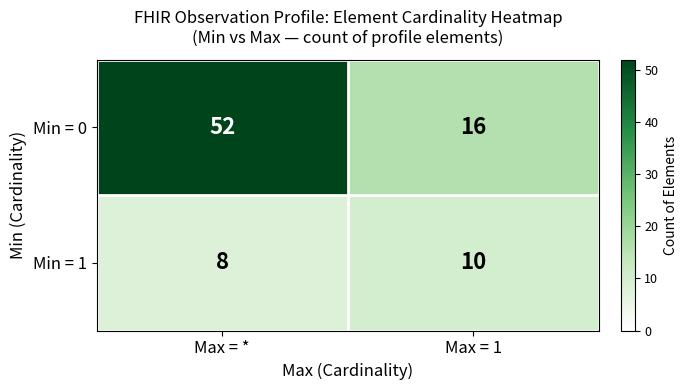

True or false: Min = 0 has a value of 52 at Max = *.

True